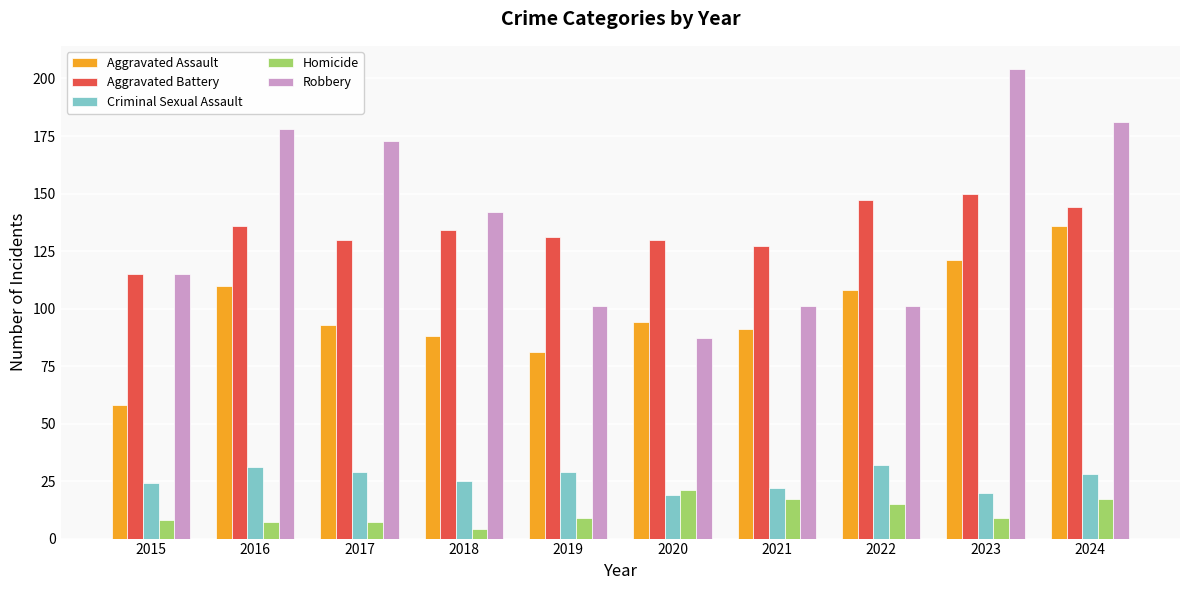

Reading left to right, what are all the values shown in this chart?

Aggravated Assault: 58	110	93	88	81	94	91	108	121	136
Aggravated Battery: 115	136	130	134	131	130	127	147	150	144
Criminal Sexual Assault: 24	31	29	25	29	19	22	32	20	28
Homicide: 8	7	7	4	9	21	17	15	9	17
Robbery: 115	178	173	142	101	87	101	101	204	181